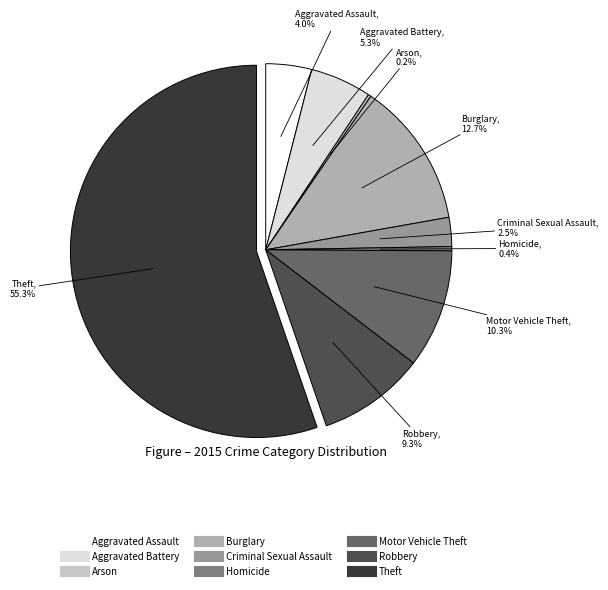

Combined, do Robbery and Criminal Sexual Assault account for over 50%?

No